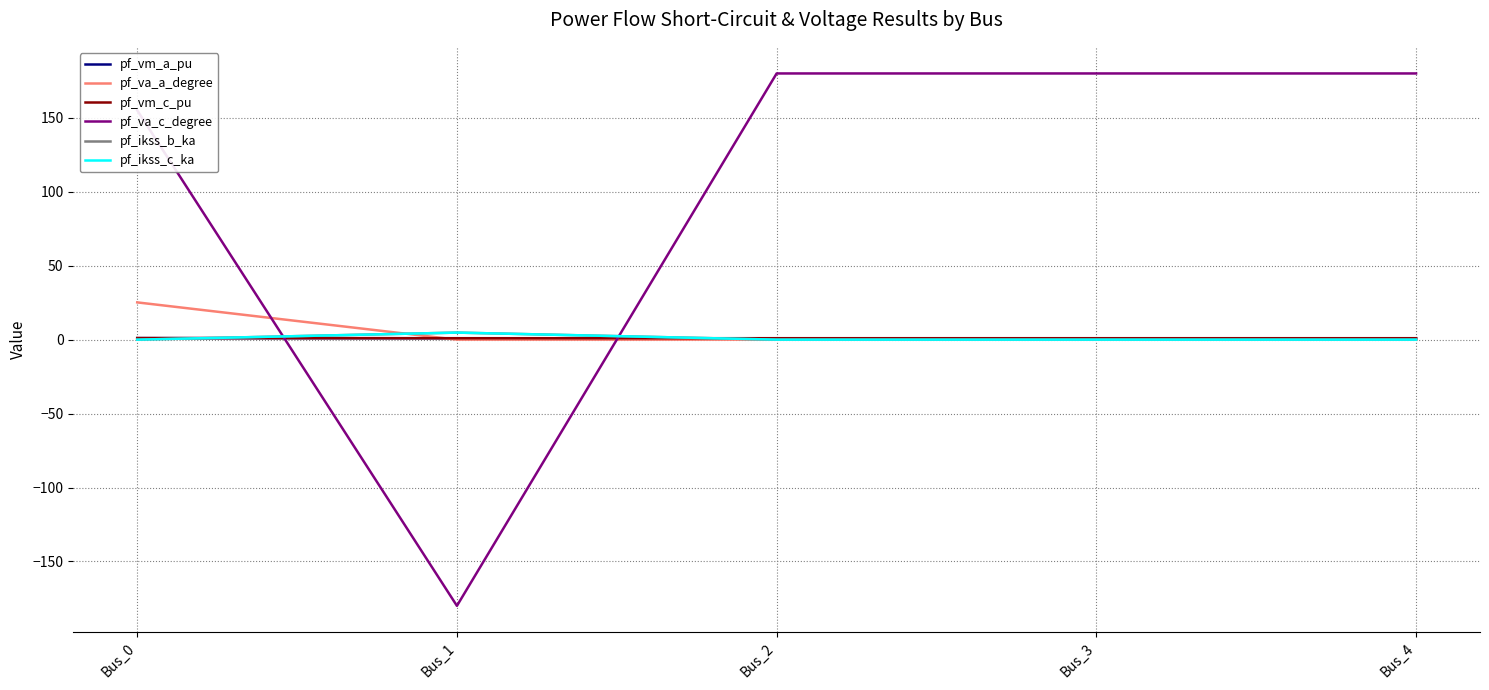

True or false: pf_va_a_degree and pf_ikss_b_ka cross at least once.

True